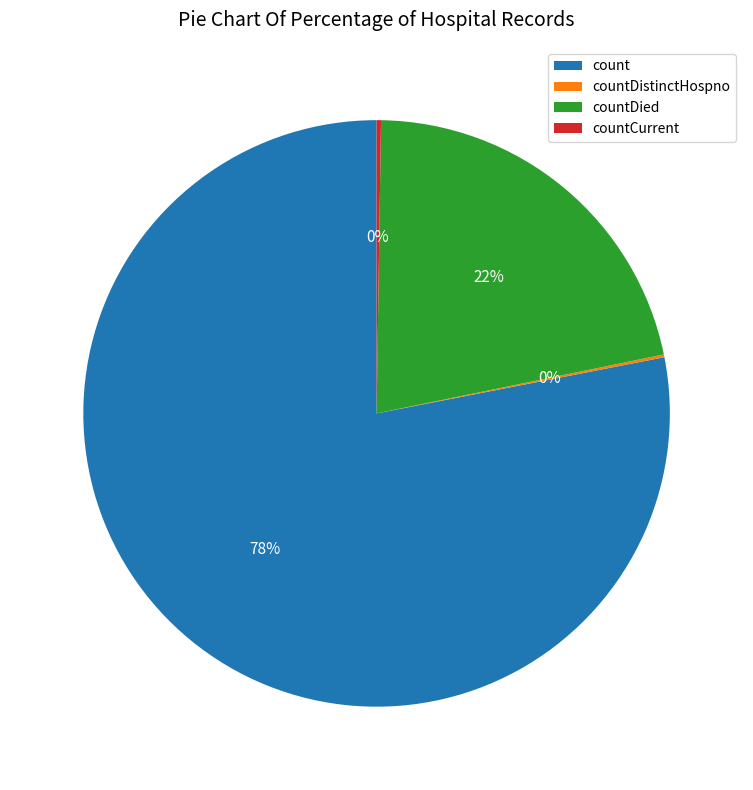

Between count and countDied, which is larger?

count